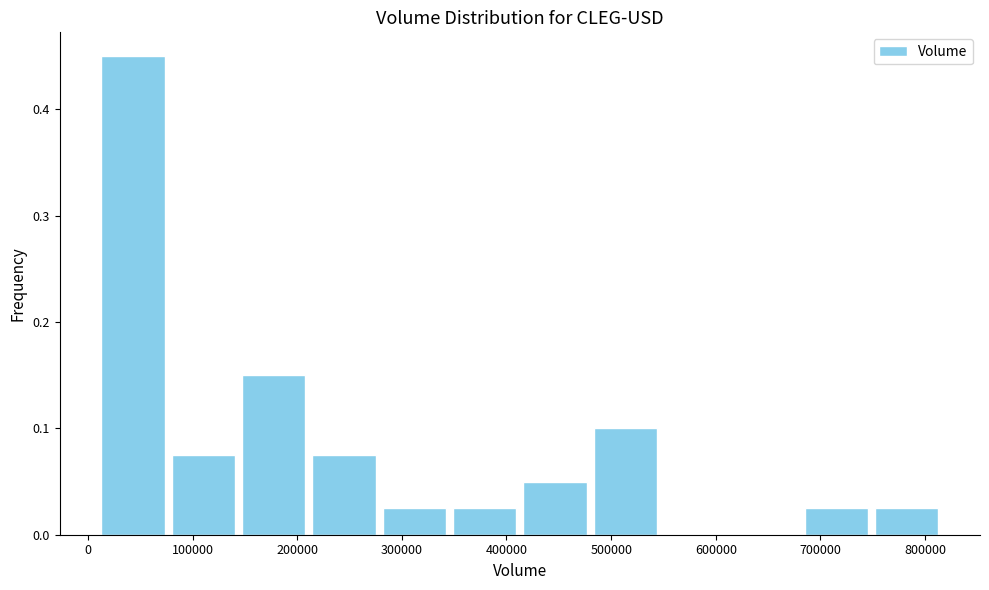

Reading left to right, list every bar in this chart as the range it spans on the x-axis followed by its height. Neither the bar edges nor the heights are printed on the chart, so give them approximately, as read against the axes.

10000 to 80000: 0.45
80000 to 140000: 0.08
140000 to 210000: 0.15
210000 to 280000: 0.08
280000 to 350000: 0.03
350000 to 410000: 0.03
410000 to 480000: 0.05
480000 to 550000: 0.10
550000 to 610000: 0
610000 to 680000: 0
680000 to 750000: 0.03
750000 to 820000: 0.03